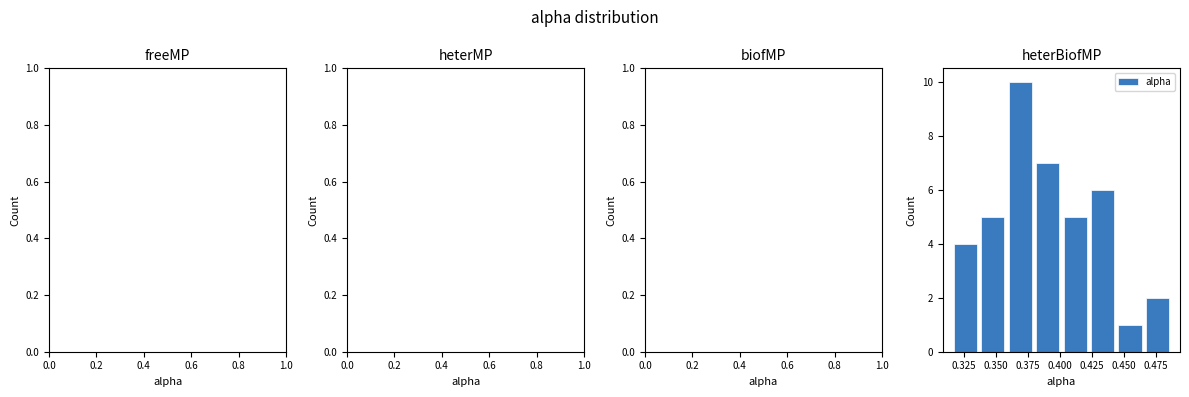

Reading left to right, list every bar in this chart as the range it spans on the x-axis followed by its height. Neither the bar edges nor the heights are printed on the chart, so give them approximately, as read against the axes.

0.315 to 0.340: 4
0.340 to 0.360: 5
0.360 to 0.380: 10
0.380 to 0.405: 7
0.405 to 0.425: 5
0.425 to 0.445: 6
0.445 to 0.465: 1
0.465 to 0.490: 2